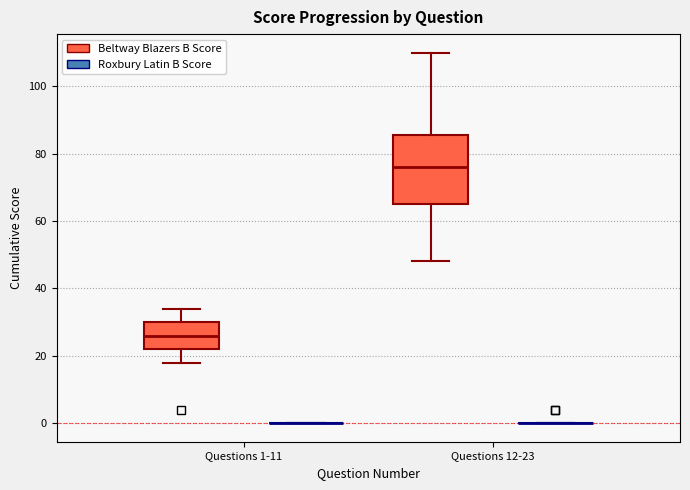

Which box is the tallest, from its lower edge to its upper edge?

Questions 12-23 (Beltway Blazers B Score)